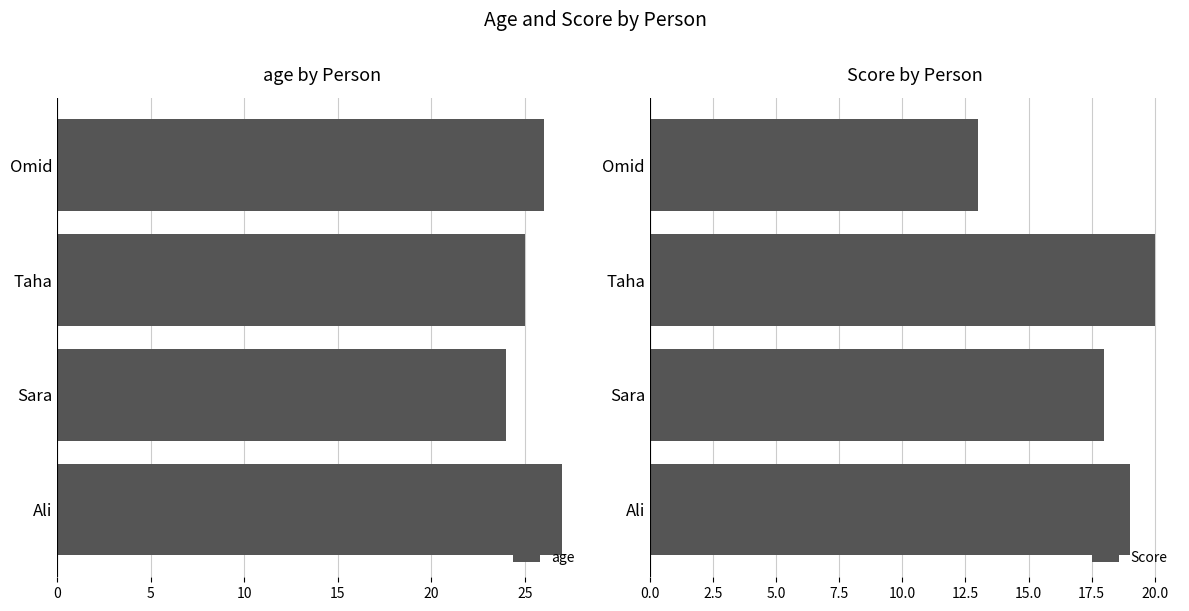

List the series in order of their overall mean, lowest first.

Score, age